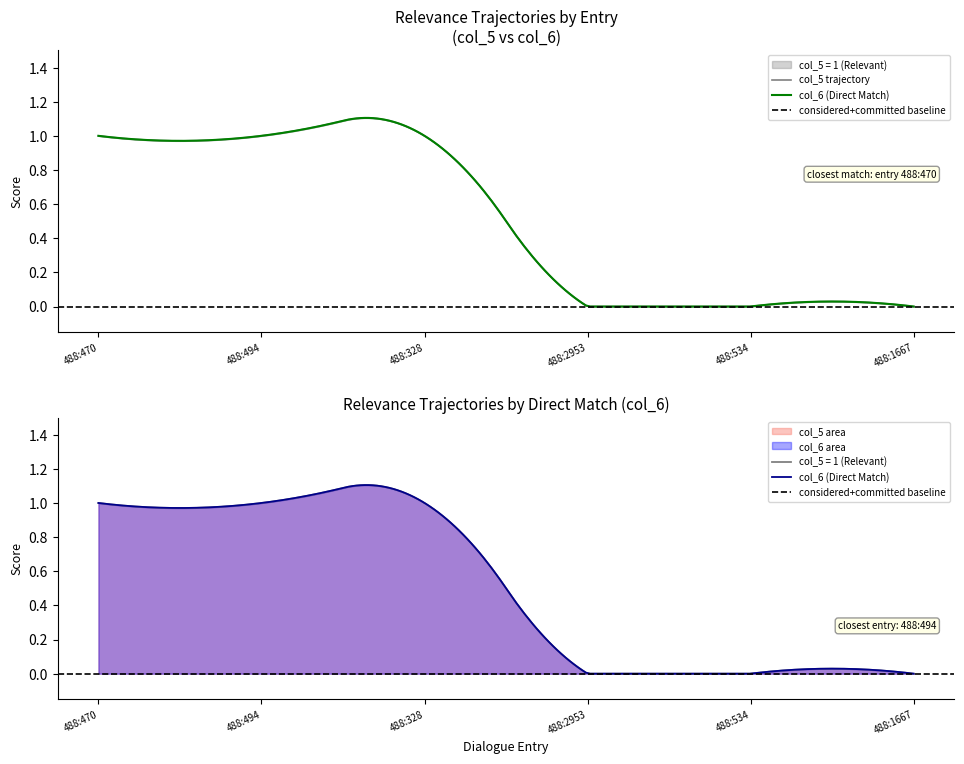

Reading right to left, list all the values displayed in this chart.

col_5 = 1 (Relevant): 0	0	0	1	1	1
col_6 (Direct Match): 0	0	0	1	1	1